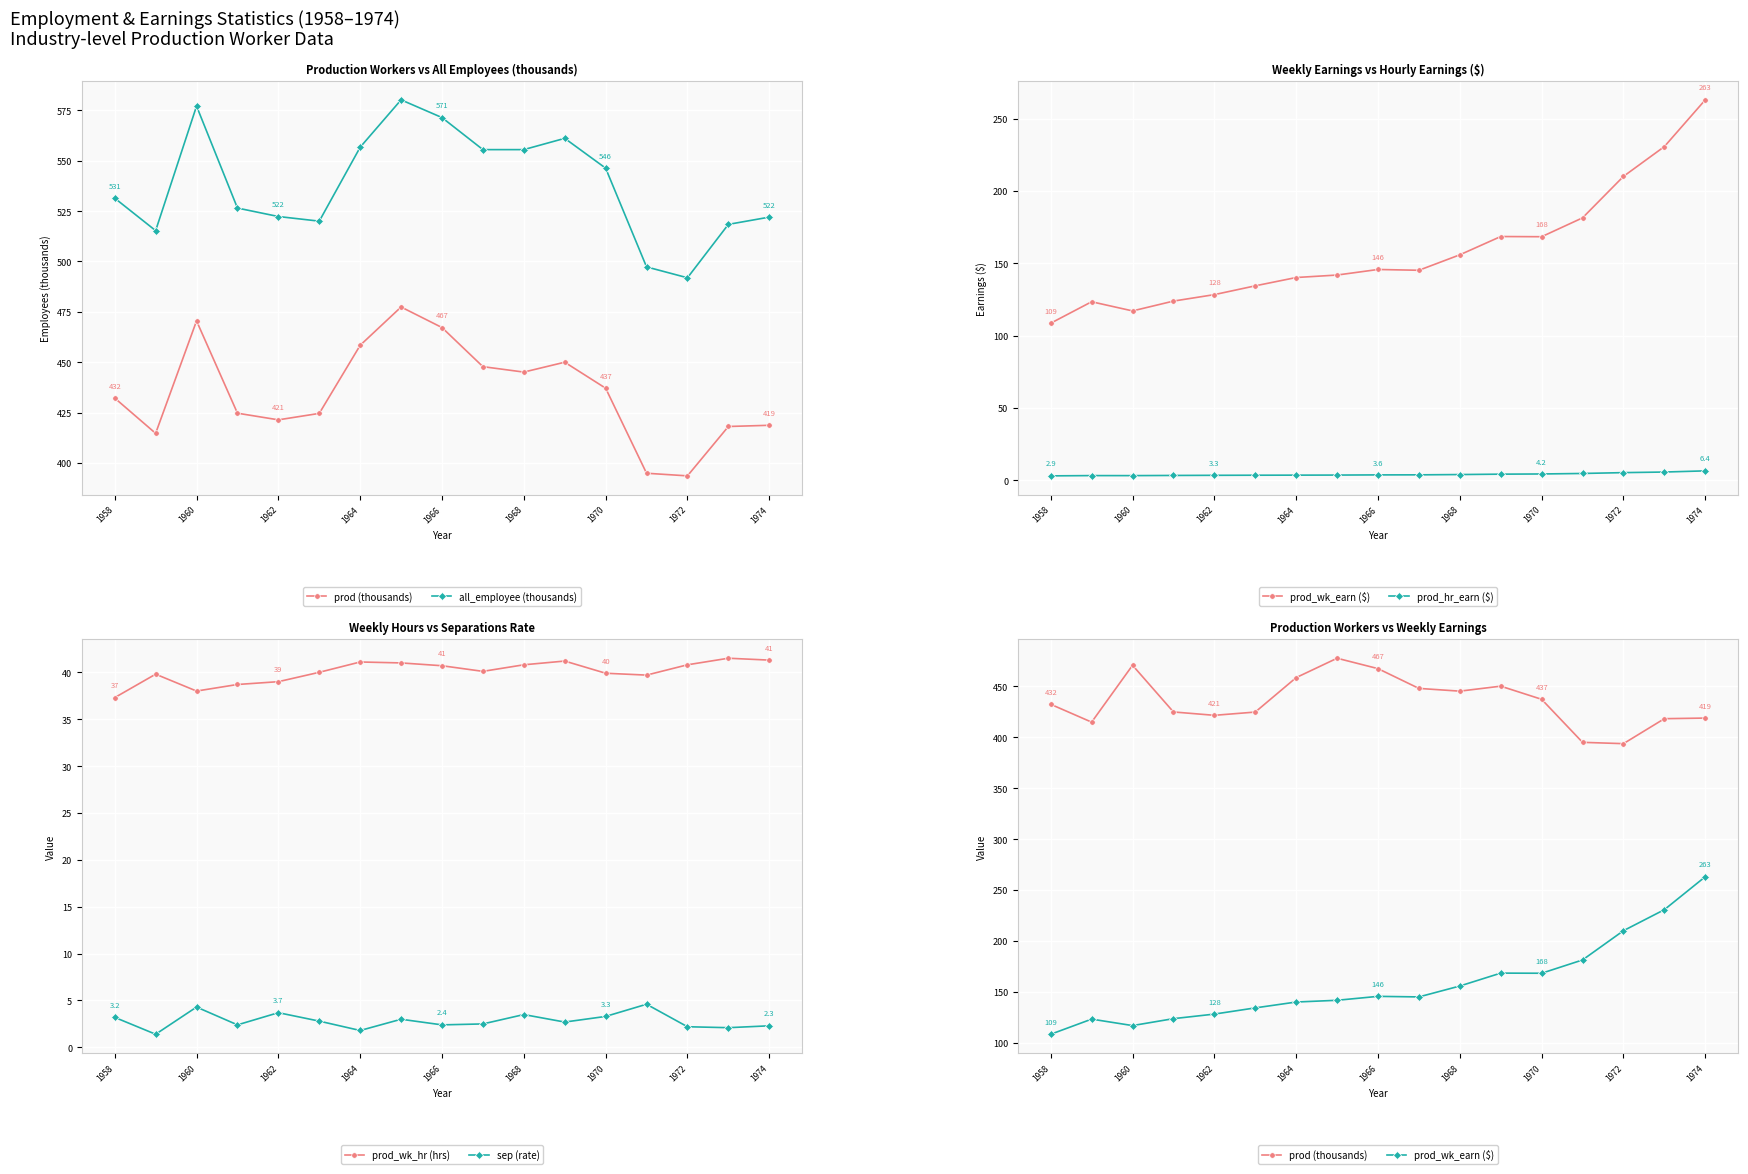

True or false: sep (rate) has more than 1 interior local peaks.

True